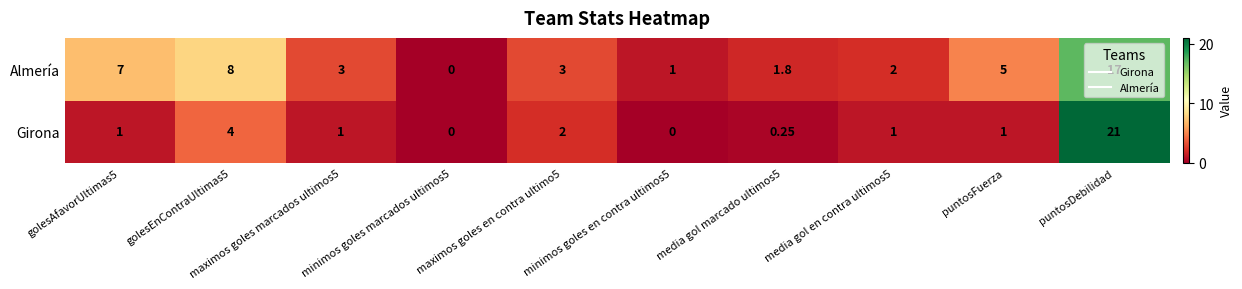

Which series has the largest total across all categories?

Almería